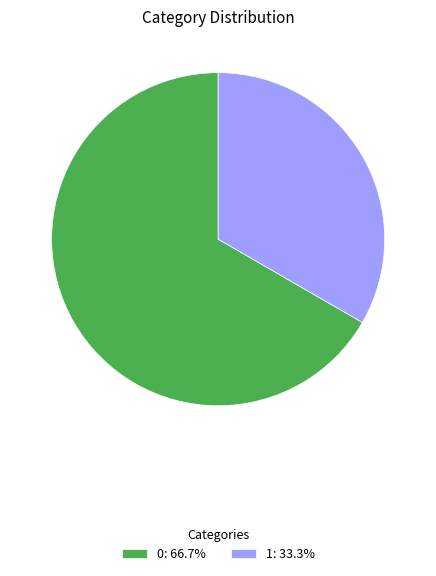

The 1 slice represents 47% of the pie. True or false?

False